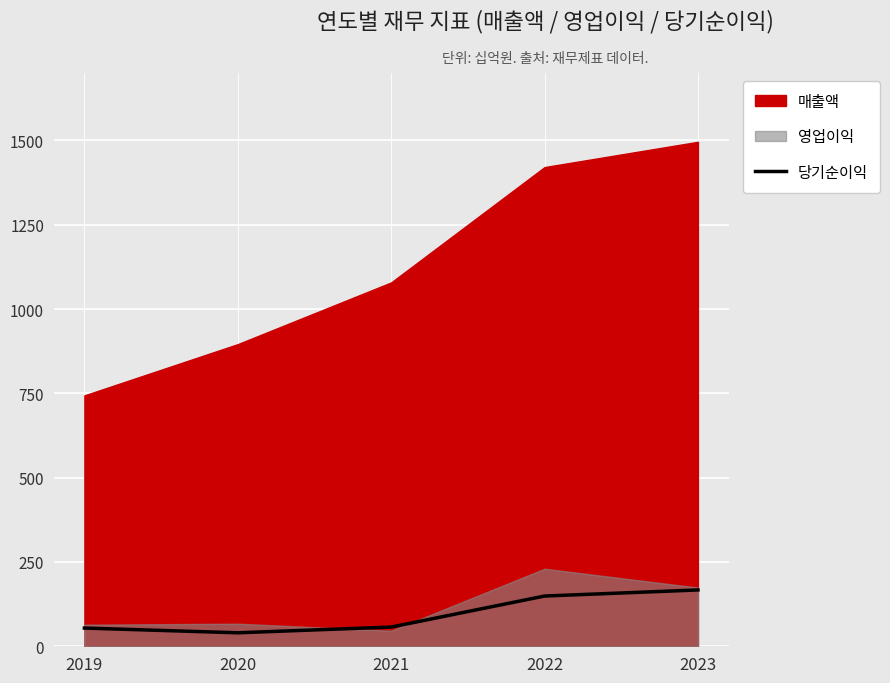

Count the number of values greater than 57.

2